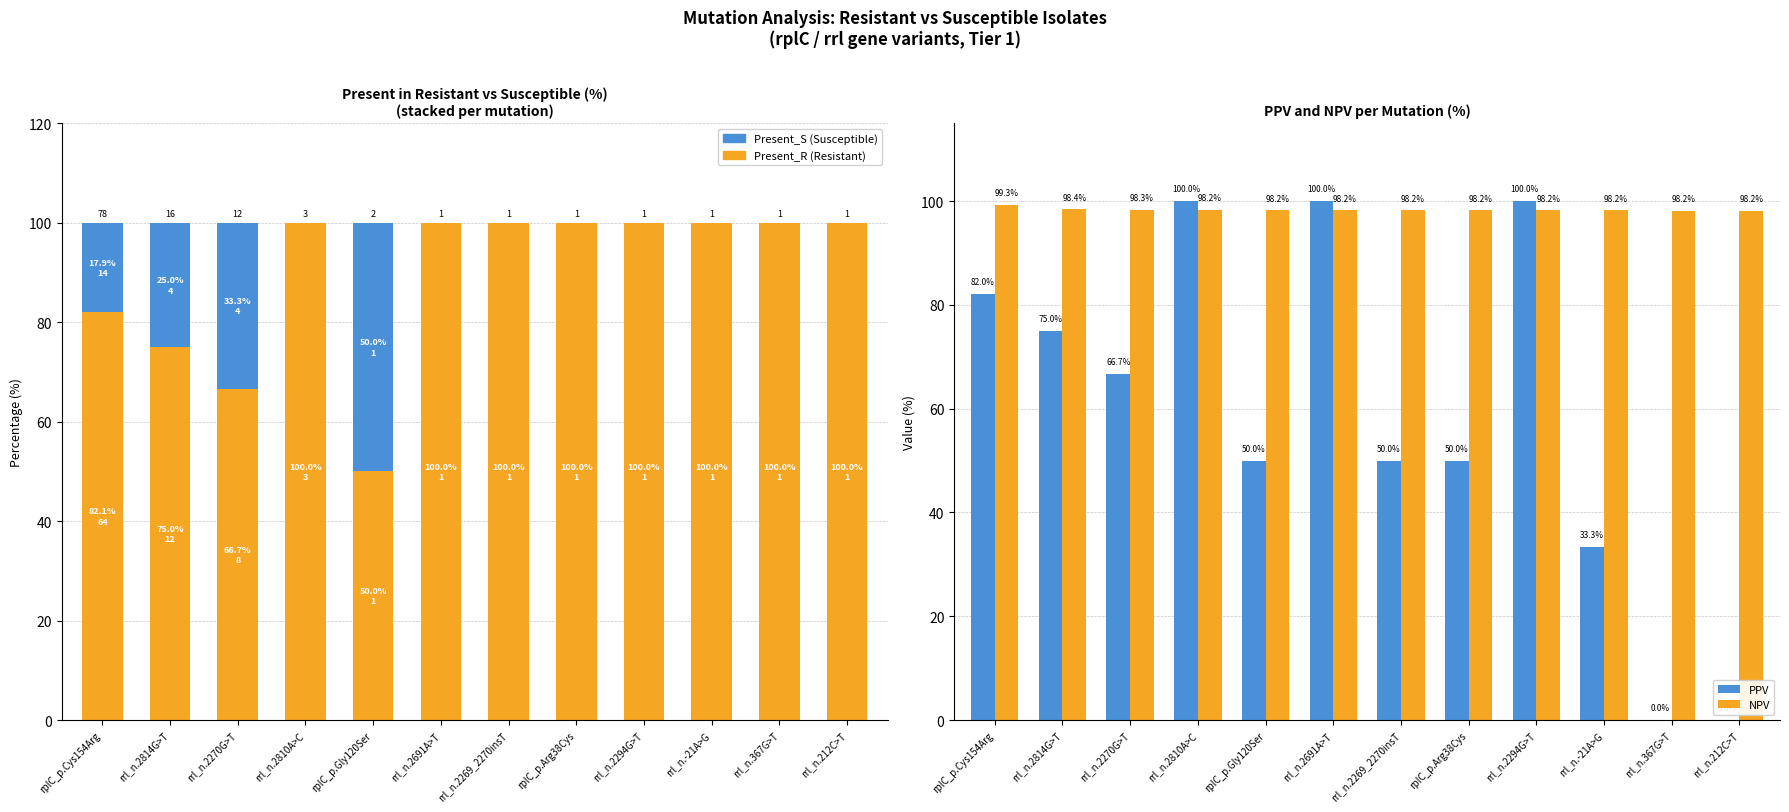

Reading left to right, extract all data points from this chart.

Present_R: 82.1	75.0	66.7	100.0	50.0	100.0	100.0	100.0	100.0	100.0	100.0	100.0
Present_S: 17.9	25.0	33.3	0.0	50.0	0.0	0.0	0.0	0.0	0.0	0.0	0.0
PPV: 82.0	75.0	66.7	100.0	50.0	100.0	50.0	50.0	100.0	33.3	0.0	0.0
NPV: 99.3	98.4	98.3	98.2	98.2	98.2	98.2	98.2	98.2	98.2	98.2	98.2